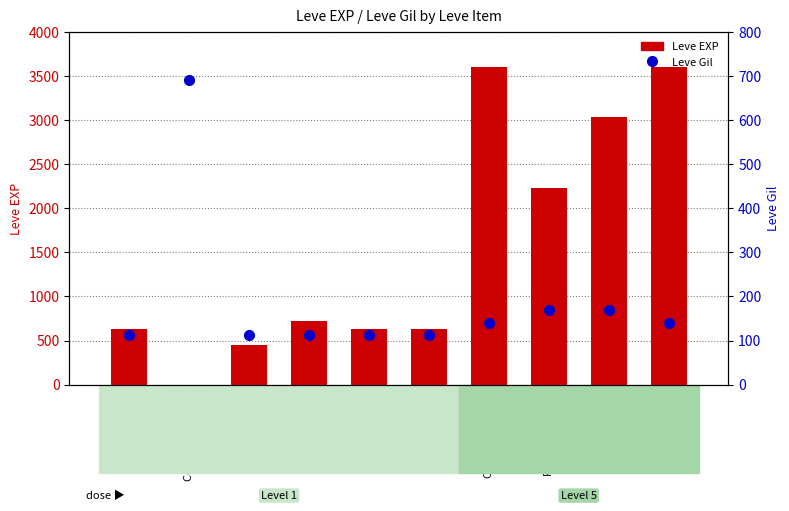

List the series in order of their peak value, highest first.

Leve EXP, Leve Gil